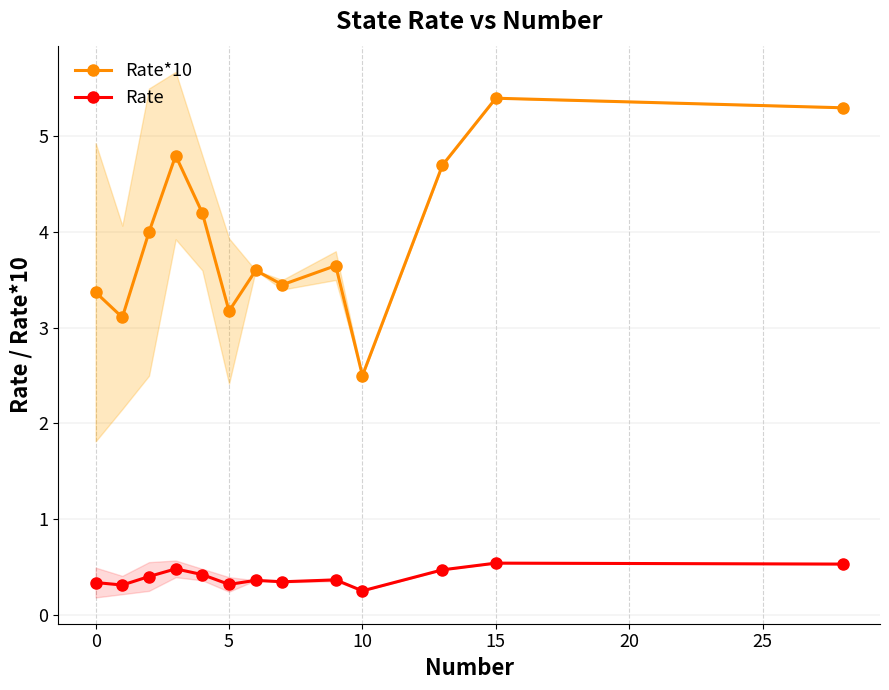

True or false: Rate has more than 1 points higher than both neighbors.

True